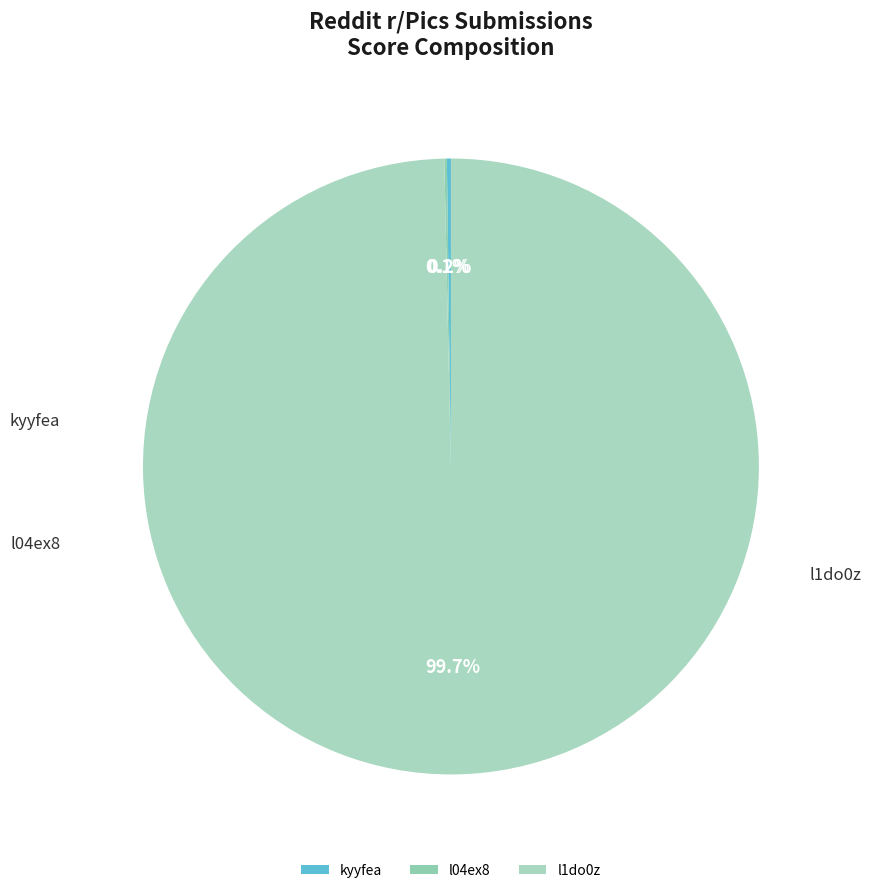

Which category has the smallest portion of the pie?

l04ex8